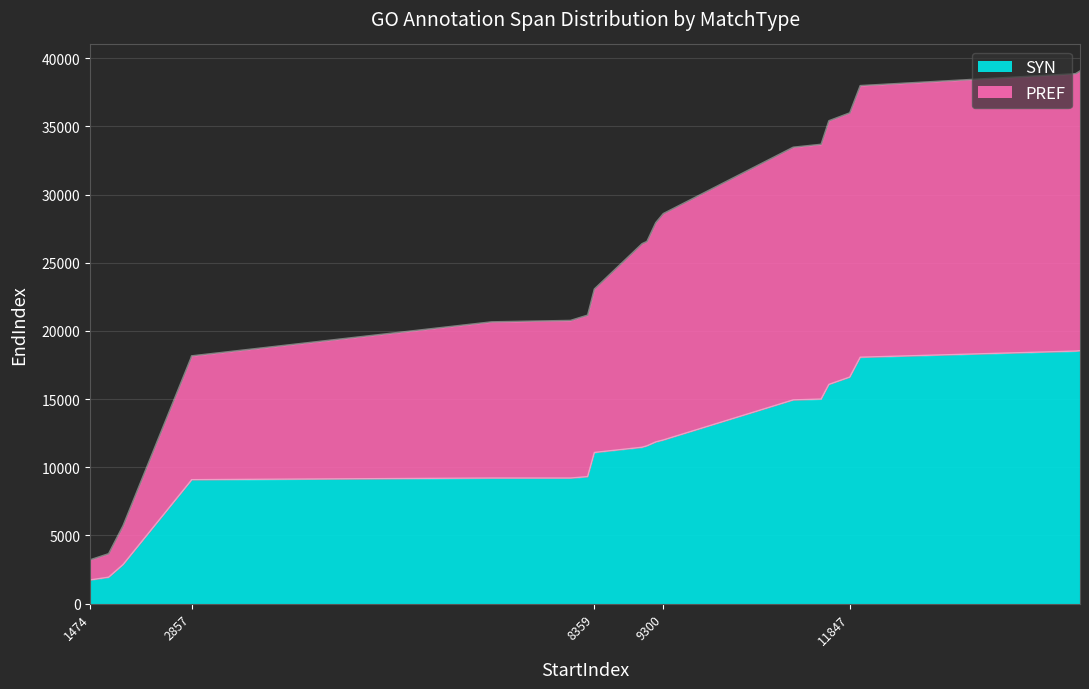

True or false: SYN has a value of 1725 at 1474.

True